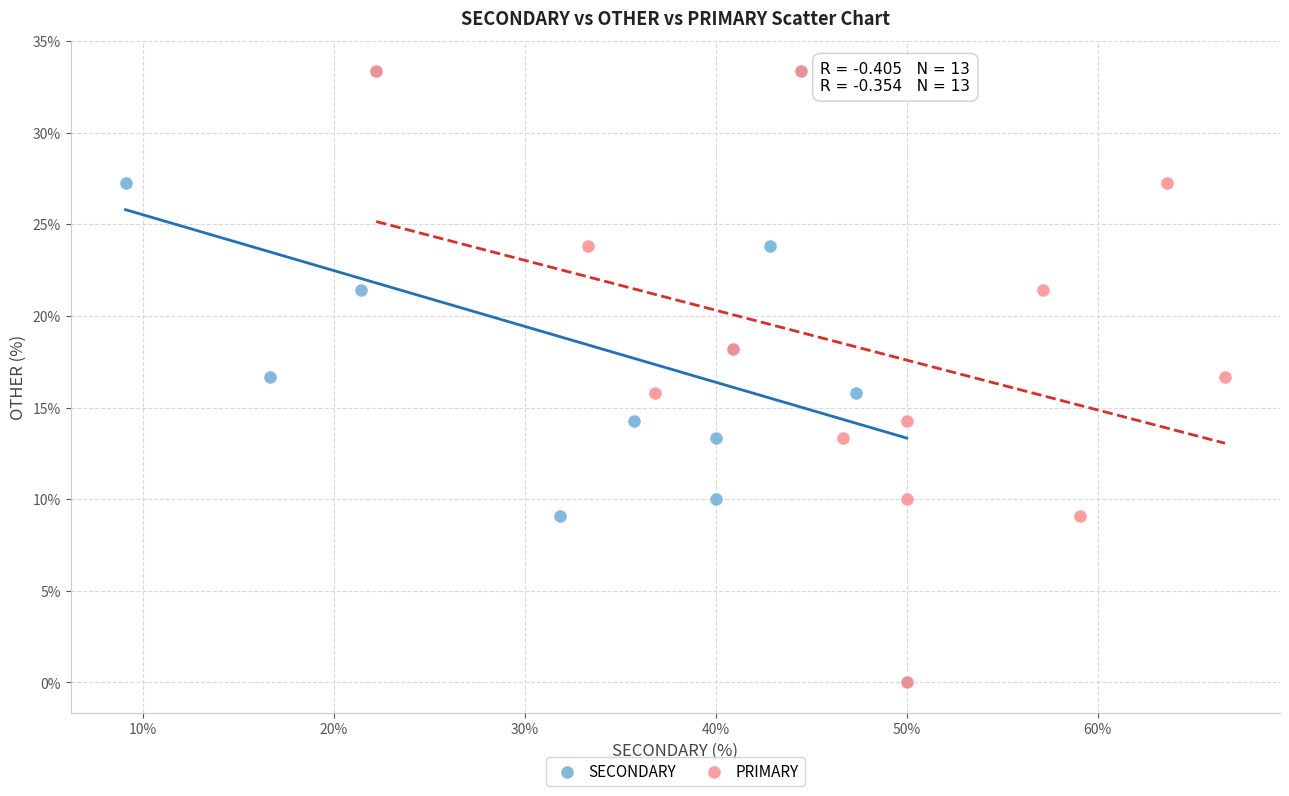

What are all the series names shown in the legend?

SECONDARY, PRIMARY